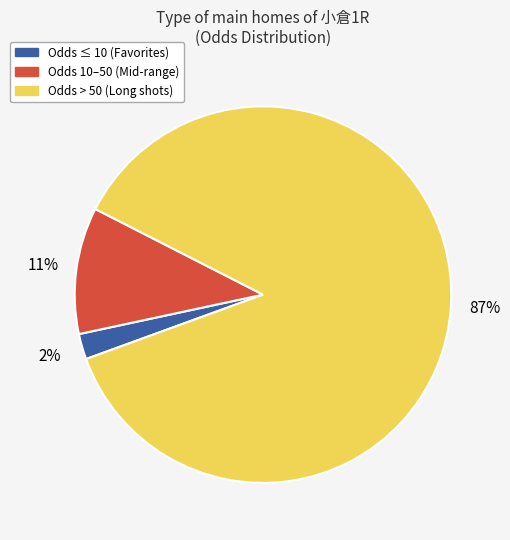

To the nearest percent, what is the average slice percentage?

33%